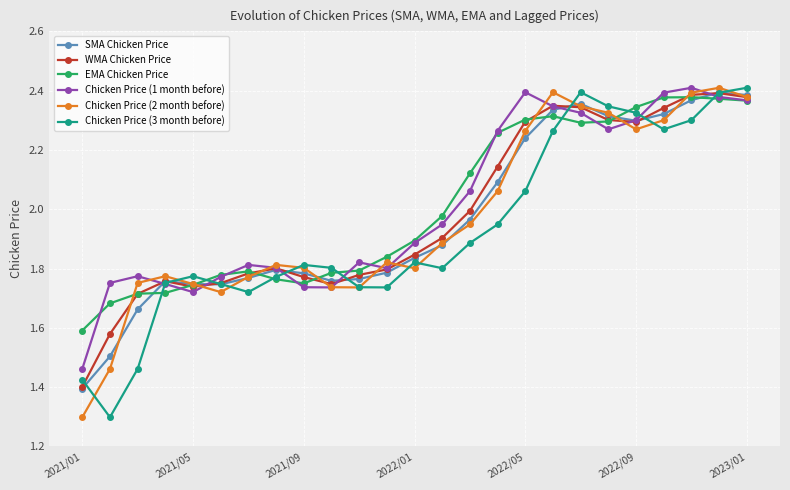

In WMA Chicken Price, how many points are lower than both neighbors (excluding endpoints)?

3